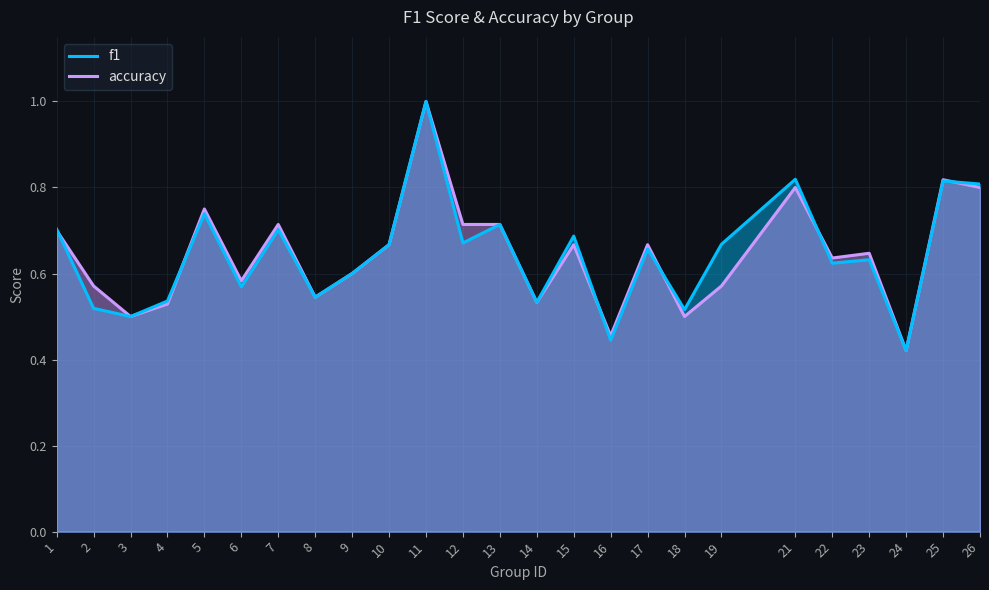

Reading left to right, list all the values displayed in this chart.

f1: 0.7	0.5	0.5	0.5	0.7	0.6	0.7	0.5	0.6	0.7	1.0	0.7	0.7	0.5	0.7	0.4	0.7	0.5	0.7	0.8	0.6	0.6	0.4	0.8	0.8
accuracy: 0.7	0.6	0.5	0.5	0.8	0.6	0.7	0.5	0.6	0.7	1.0	0.7	0.7	0.5	0.7	0.5	0.7	0.5	0.6	0.8	0.6	0.6	0.4	0.8	0.8